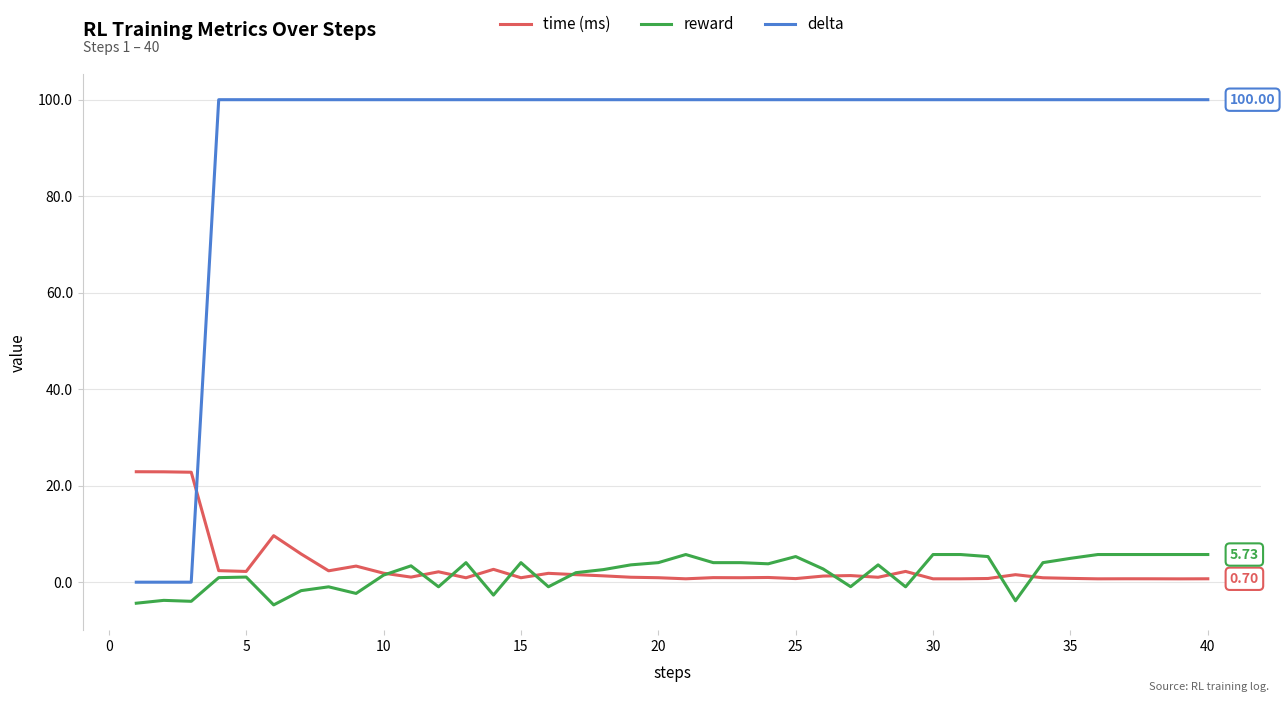

Which series has the largest range (max minus min)?

delta